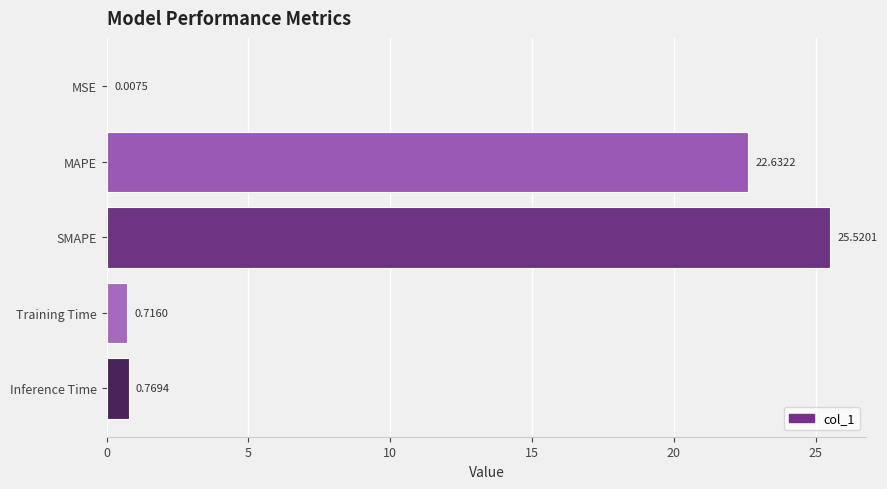

Where is the data nearest to the value 12?

MAPE